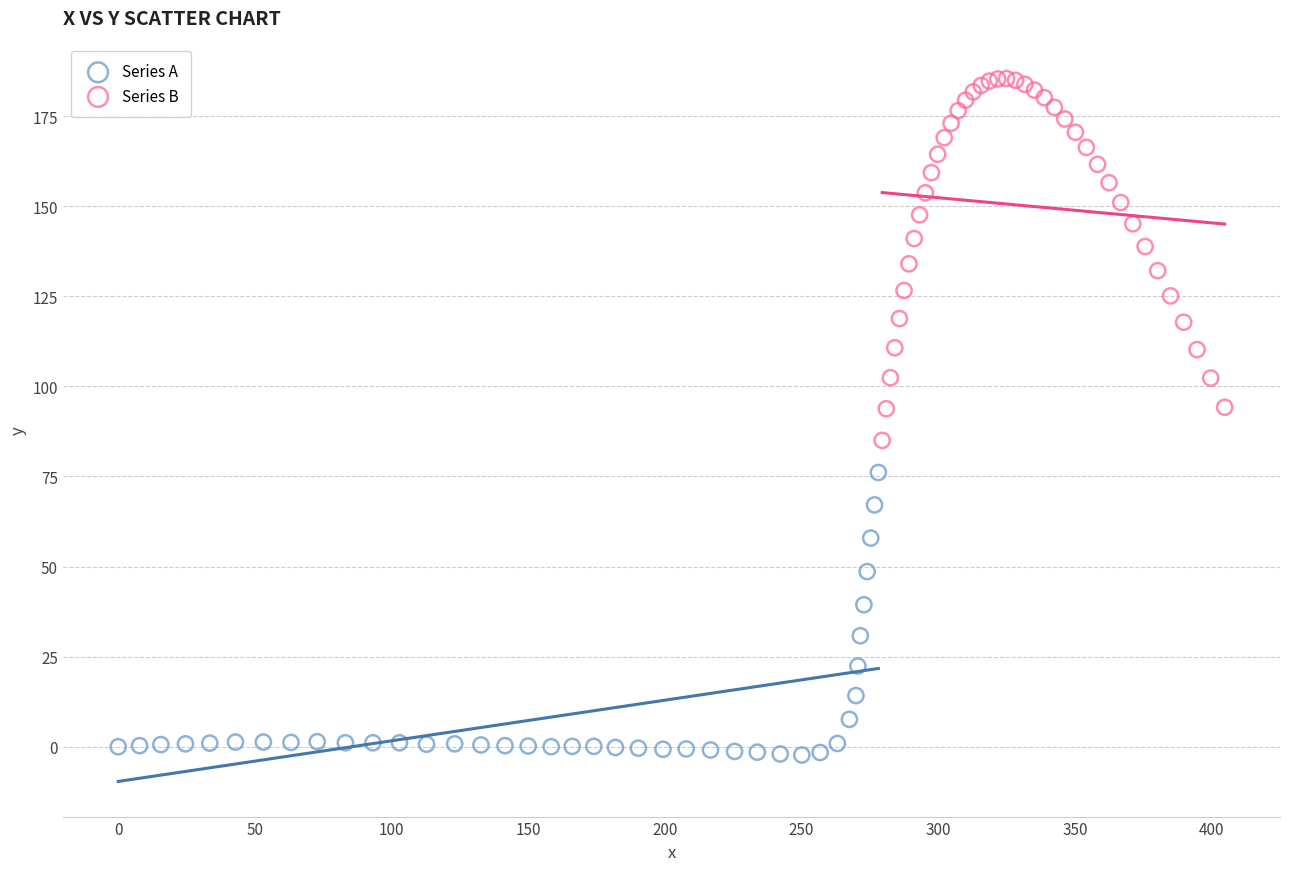

Which series reaches the maximum Y coordinate?

Series B